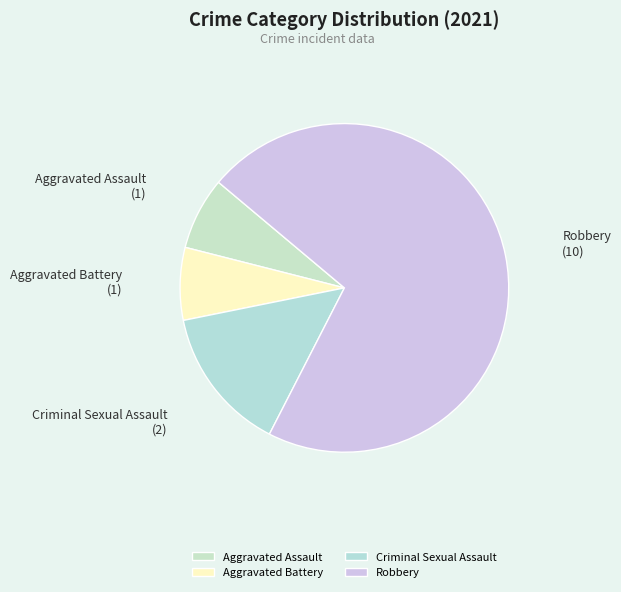

Which has a higher value, Aggravated Assault or Criminal Sexual Assault?

Criminal Sexual Assault